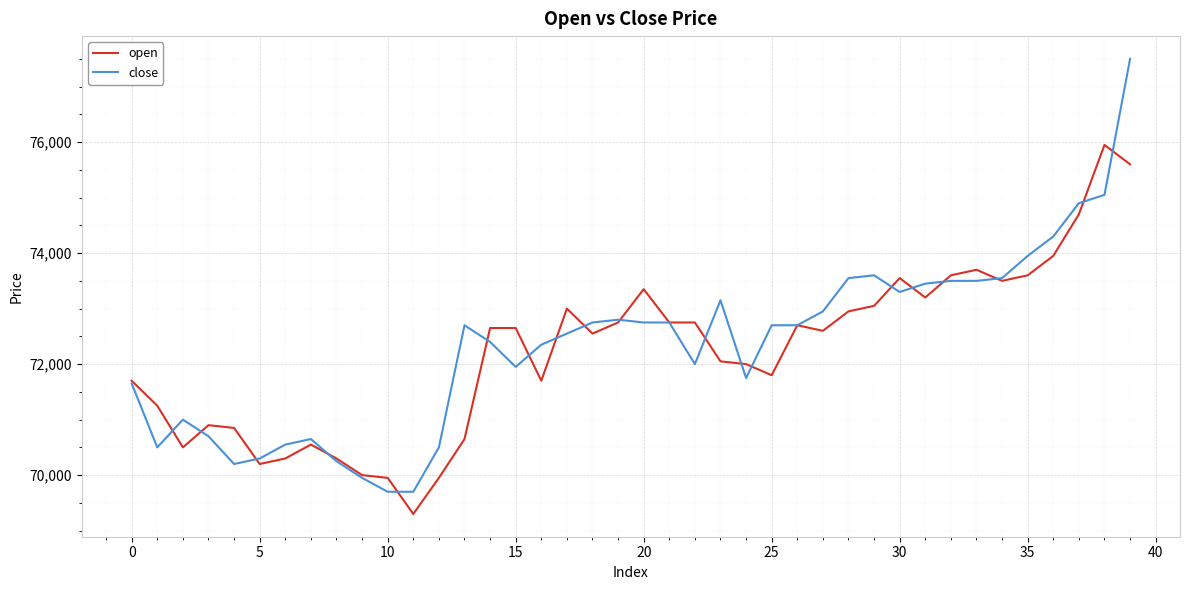

What is the minimum value for open?

69300